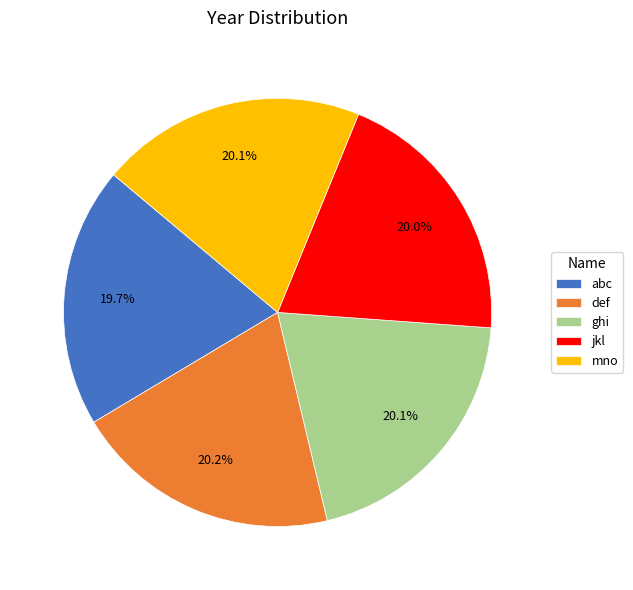

Is the sum of jkl and def greater than half?

No